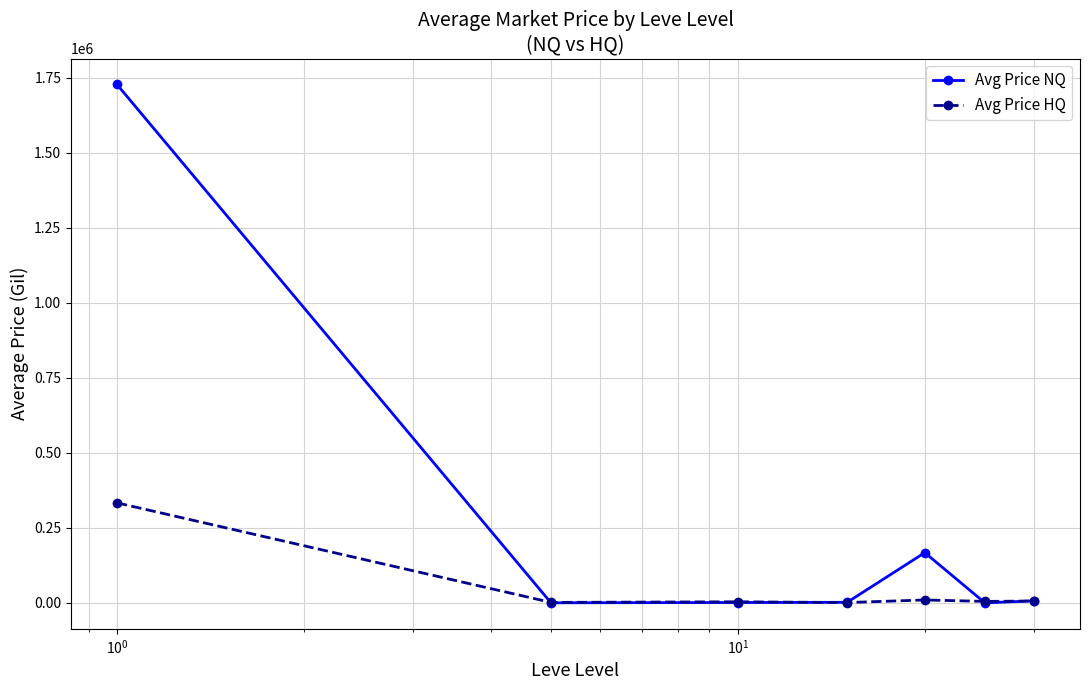

What is the value of the Avg Price HQ point at the 1st from the left?

333574.8